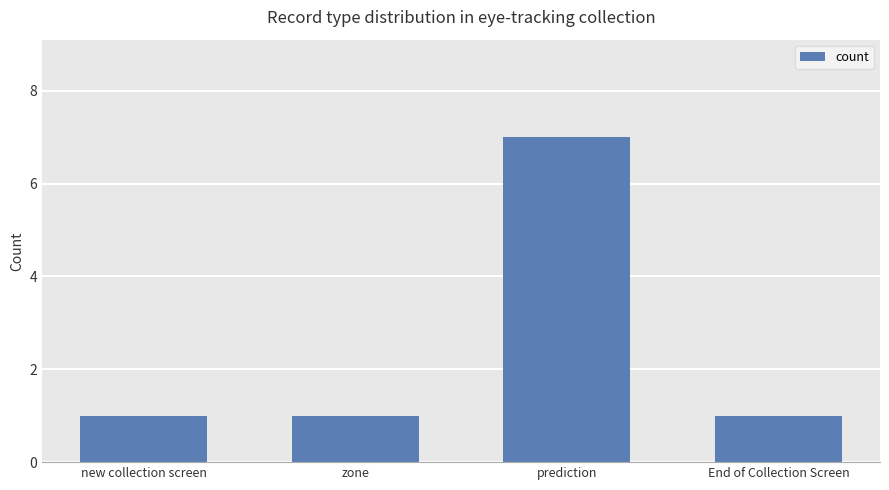

What position from the left is prediction?

3